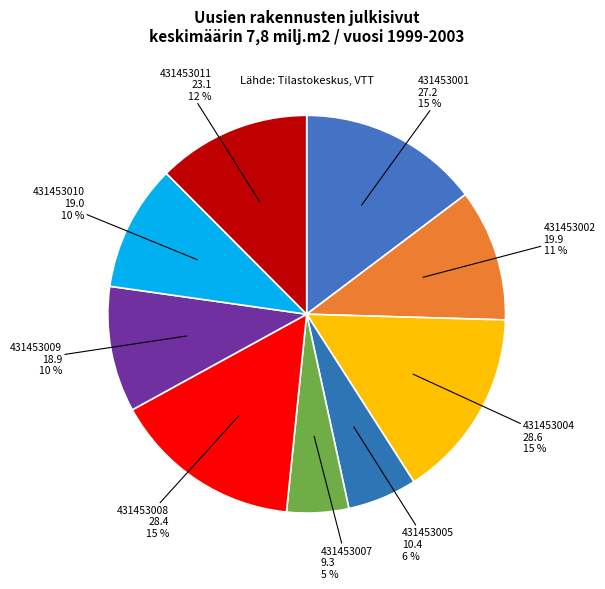

Which category has the smallest portion of the pie?

431453007